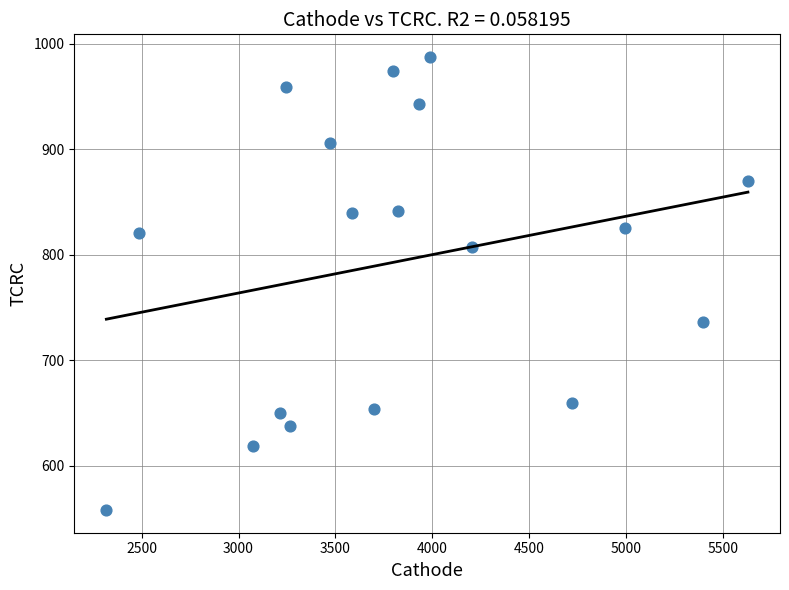

What is the range of Y values (max minus min)?

429.5